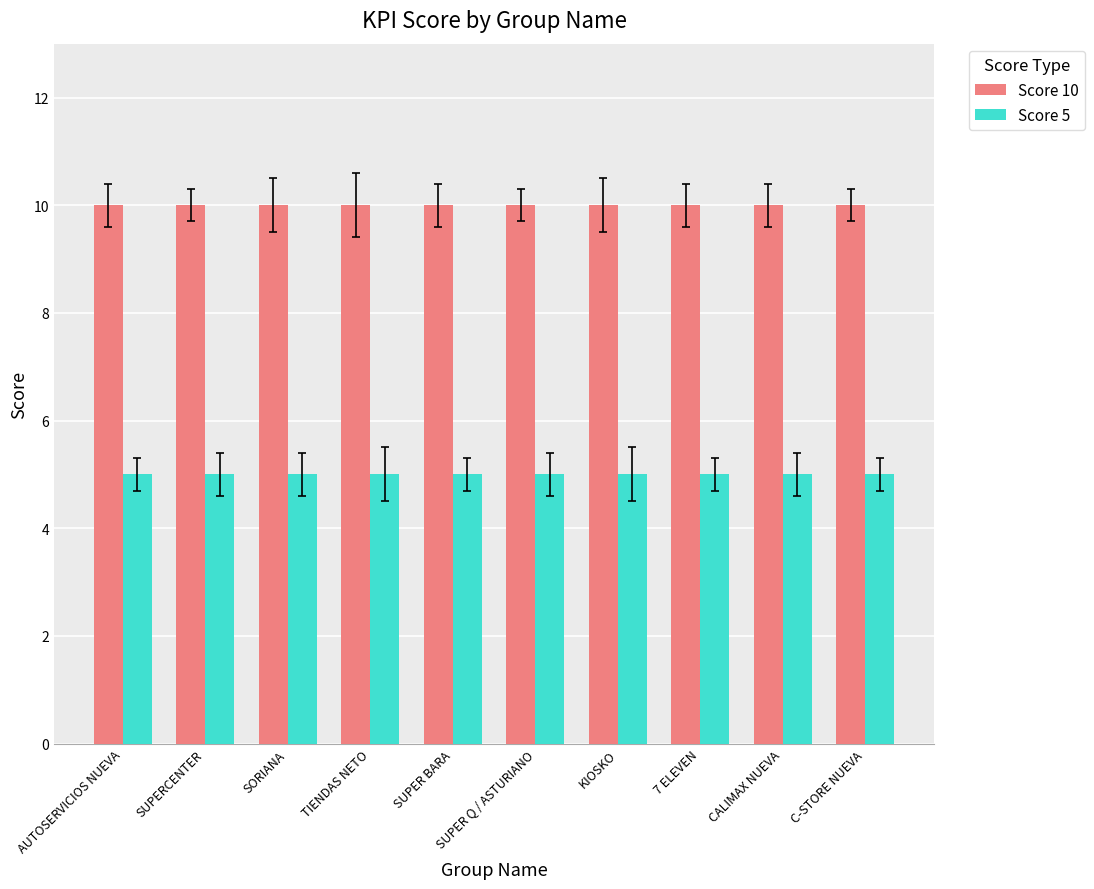

What is the smallest value displayed?

5